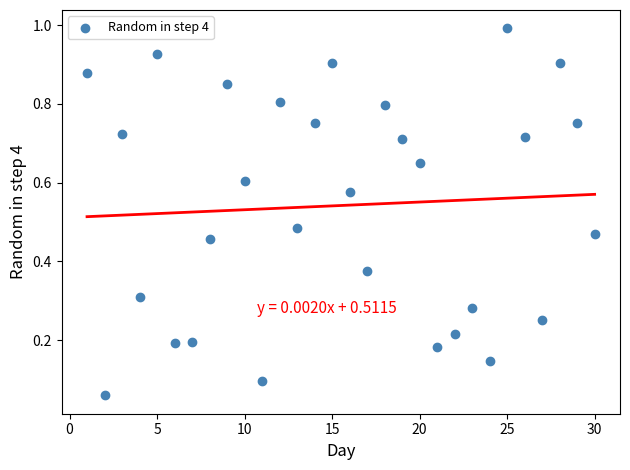

What is the range of X values (max minus min)?

29.0